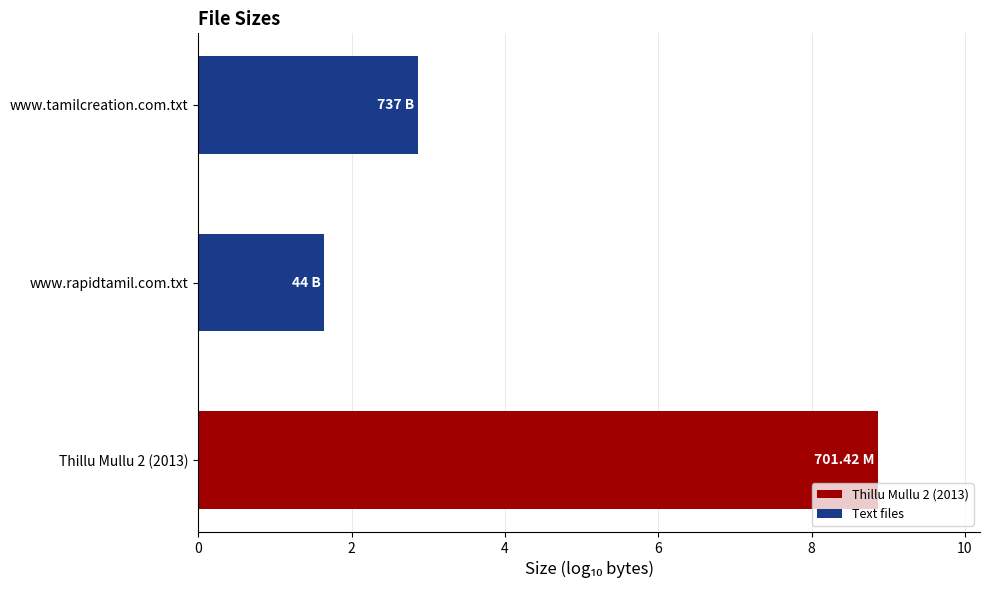

What is the difference between the maximum and minimum values?

7.2